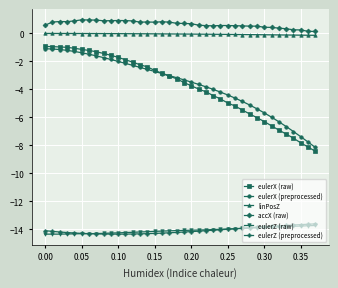

What is the difference between the maximum and minimum values in the linPosZ series?

0.1